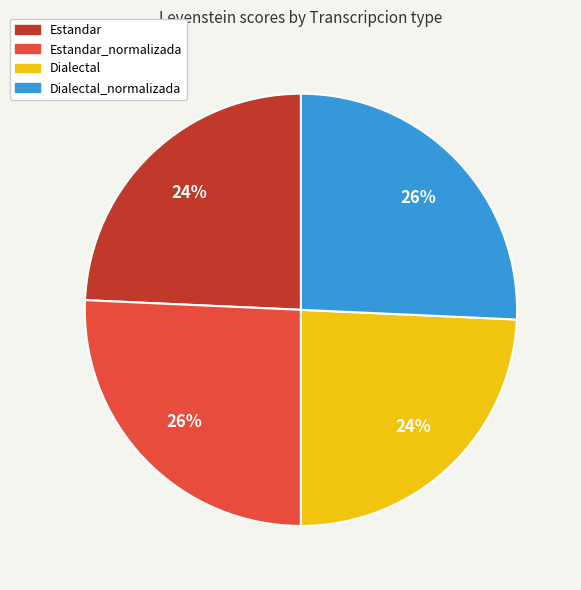

To the nearest percent, what is the average slice percentage?

25%